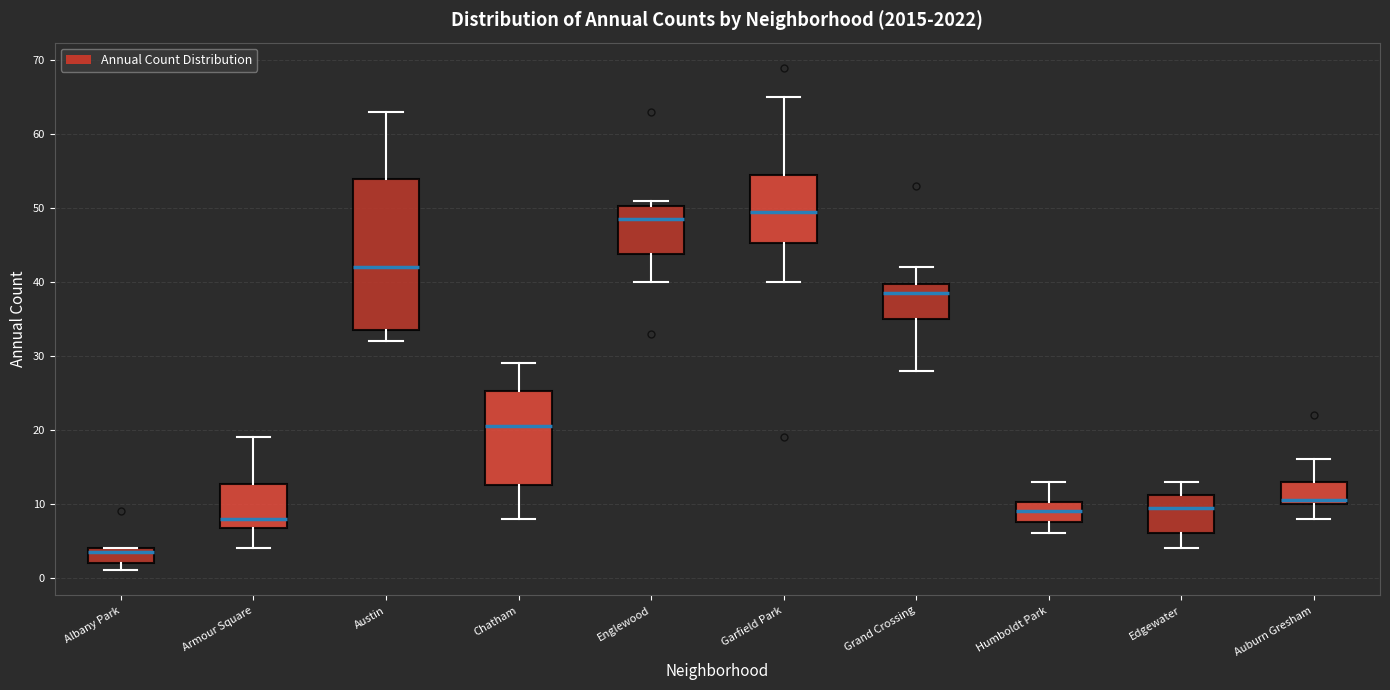

Comparing the boxes themselves (not the whiskers), which one is the tallest?

Austin